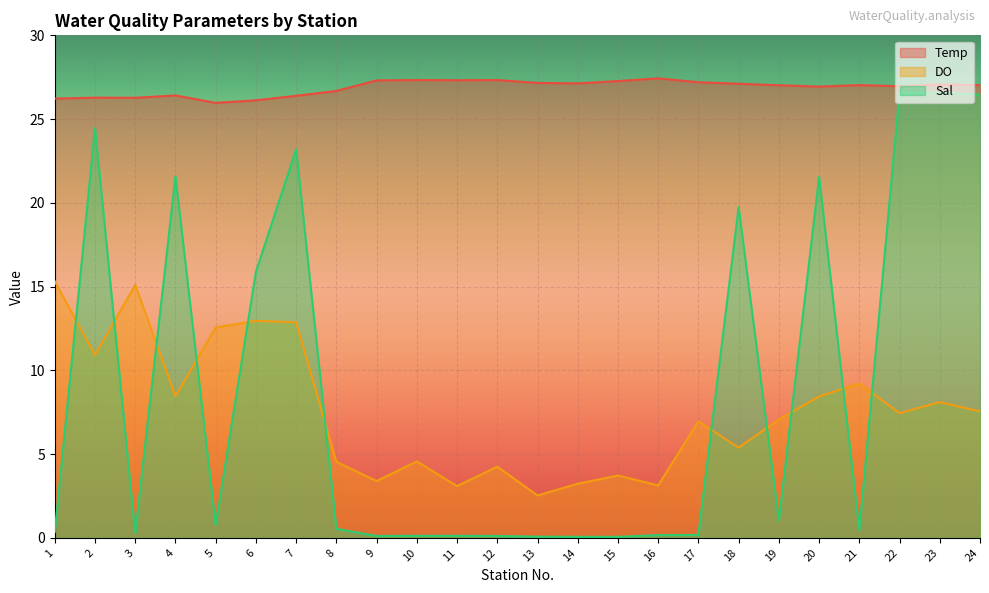

What is the difference between the second highest and second lowest values in the Temp series?

1.2